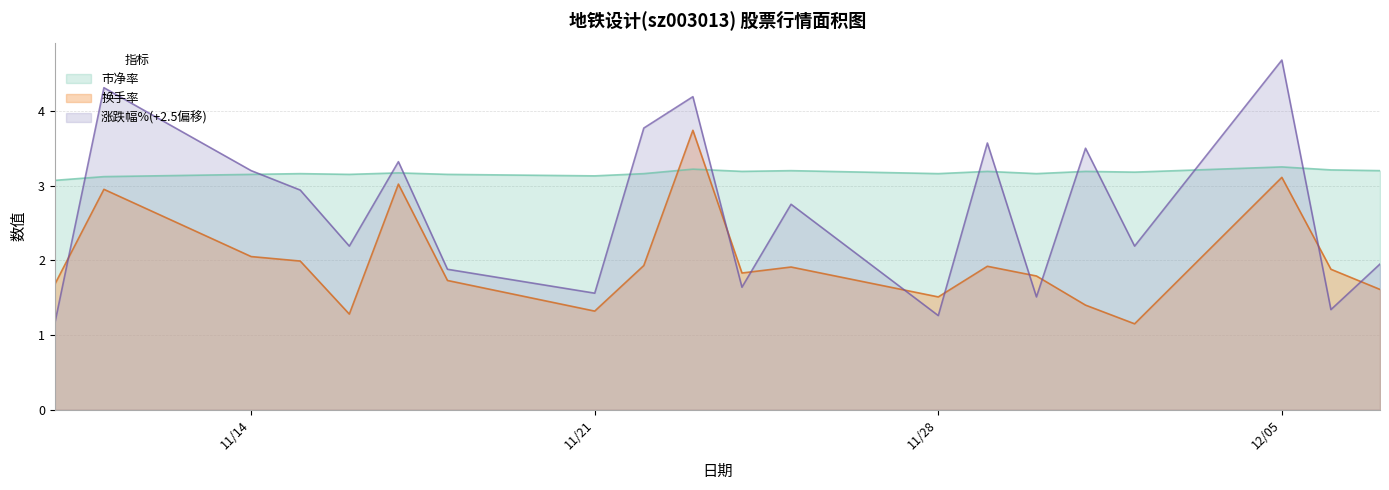

How many lines are shown in the chart?

3